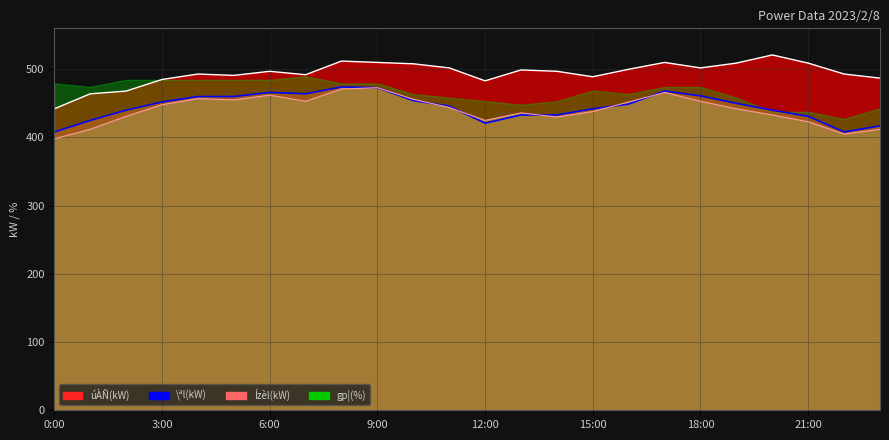

True or false: úÀÑ(kW) has a value of 262 at 16:00.

False